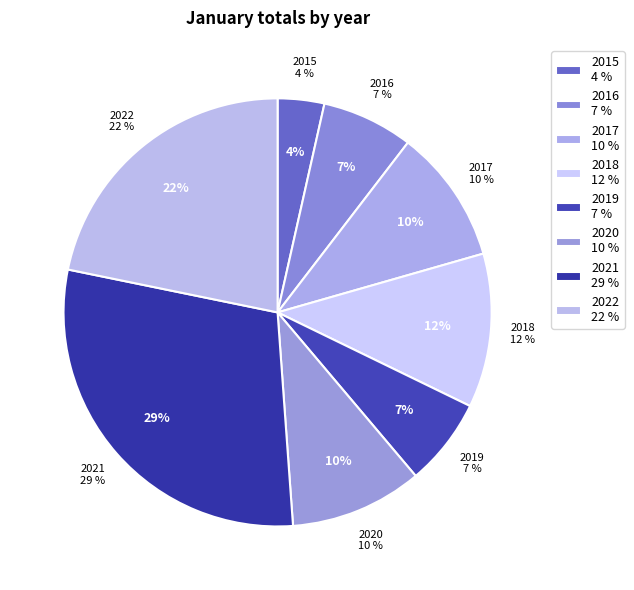

Is 2017 the majority of the pie?

No